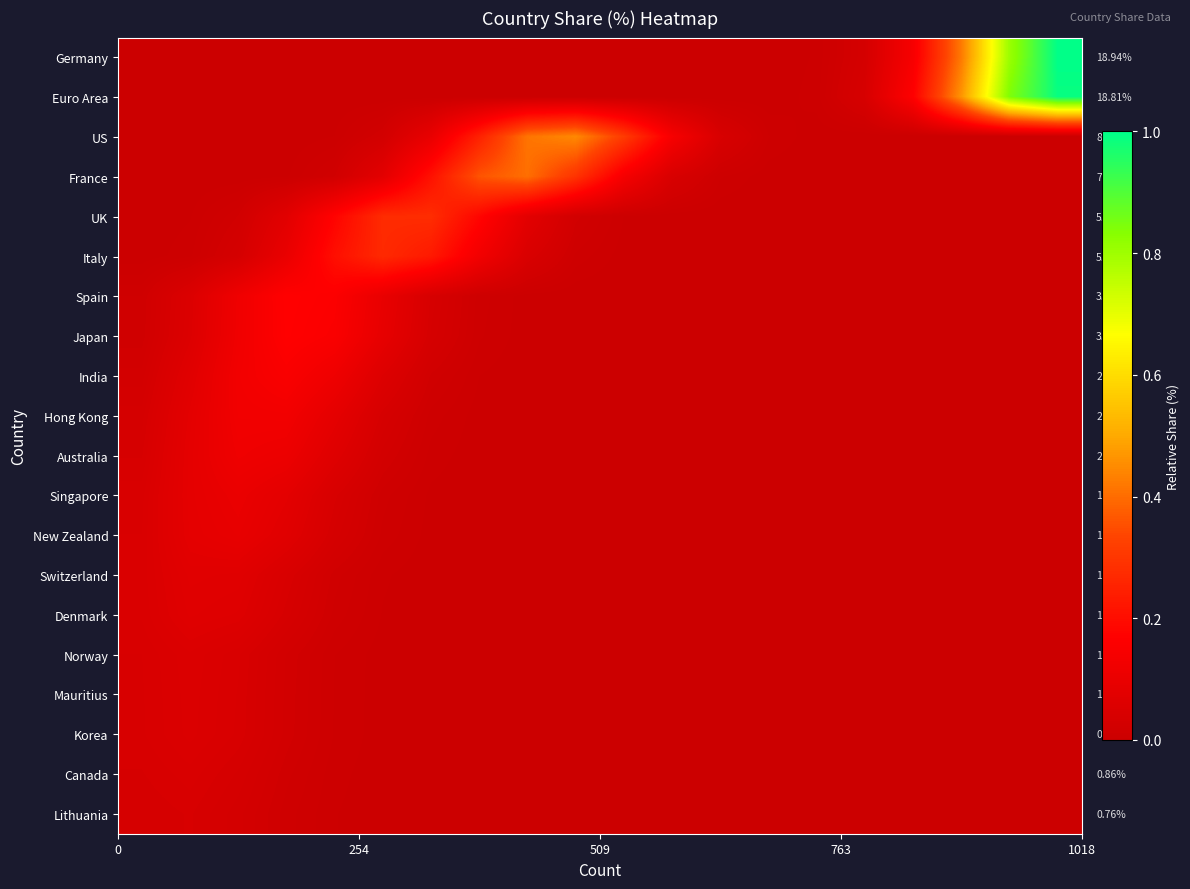

At how many categories does at least one series exceed 0?

20